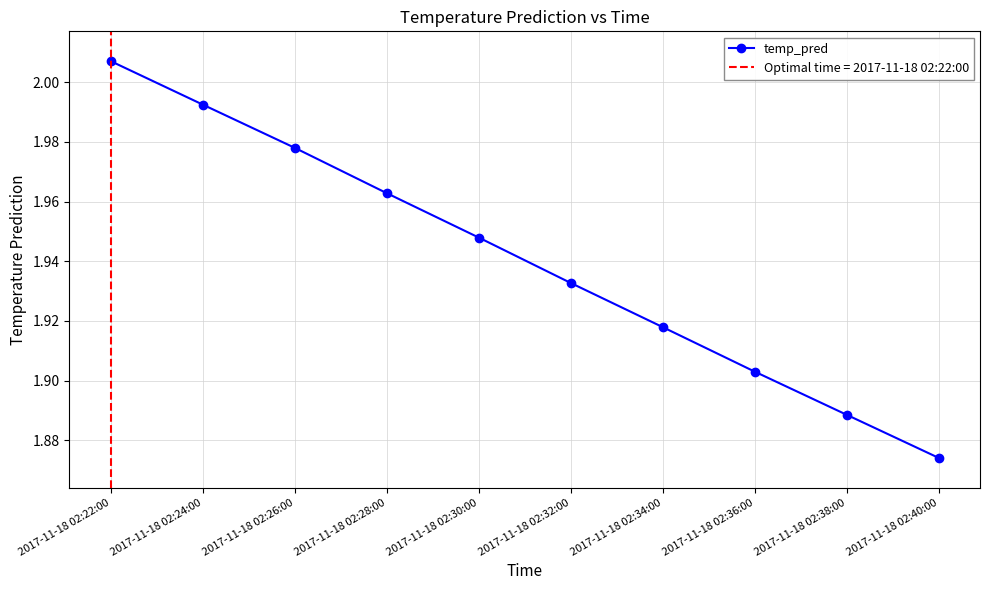

Reading left to right, extract all data points from this chart.

2017-11-18 02:22:00=2.0	2017-11-18 02:24:00=2.0	2017-11-18 02:26:00=2.0	2017-11-18 02:28:00=2.0	2017-11-18 02:30:00=1.9	2017-11-18 02:32:00=1.9	2017-11-18 02:34:00=1.9	2017-11-18 02:36:00=1.9	2017-11-18 02:38:00=1.9	2017-11-18 02:40:00=1.9